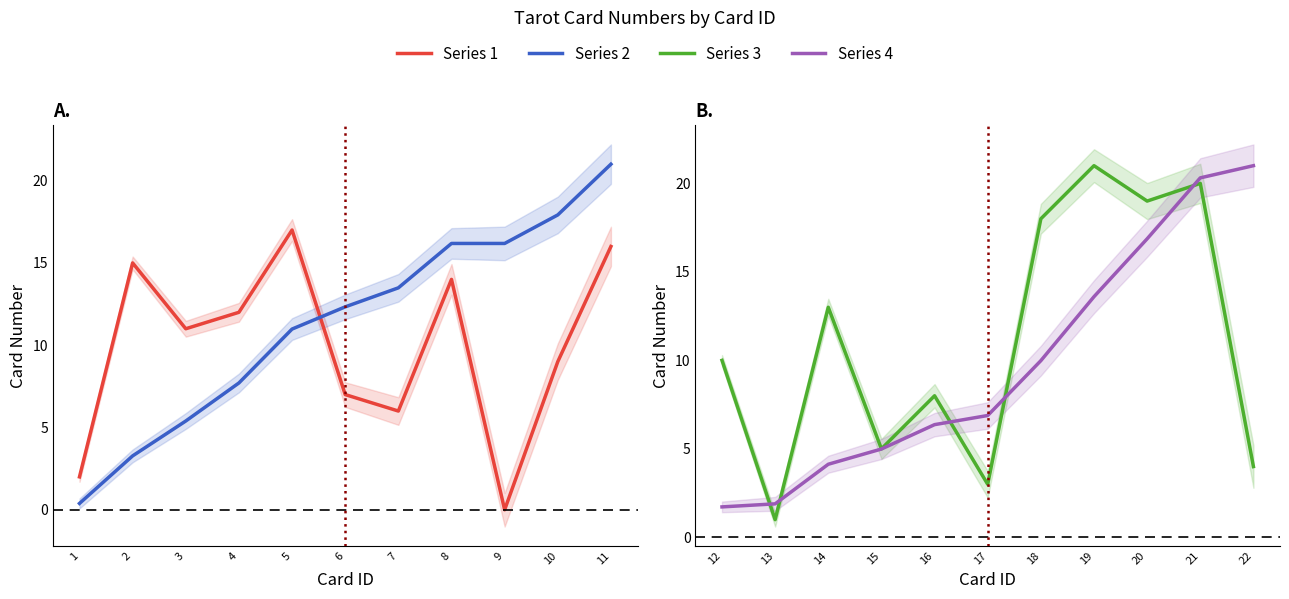

What are all the series names shown in the legend?

Series 1, Series 2, Series 3, Series 4